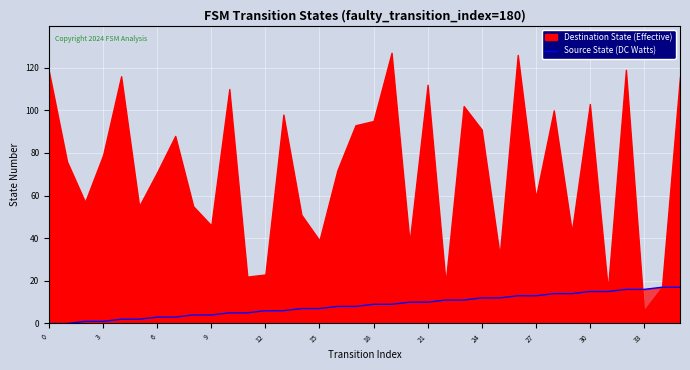

What is the sum of the values at 15 and 33?

23